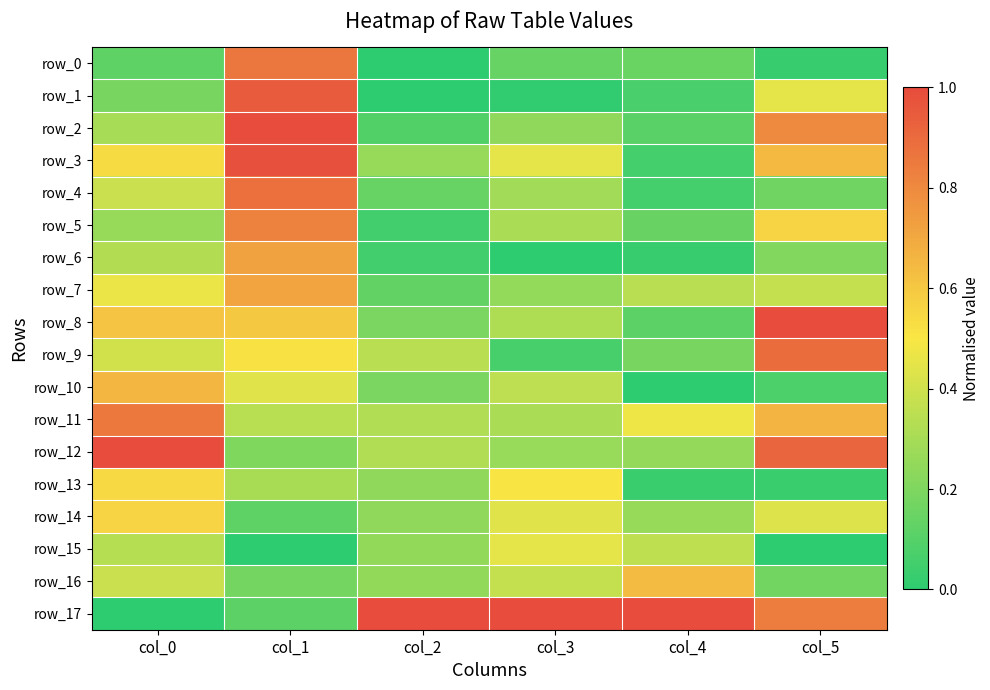

Which series has the largest total across all categories?

row_17